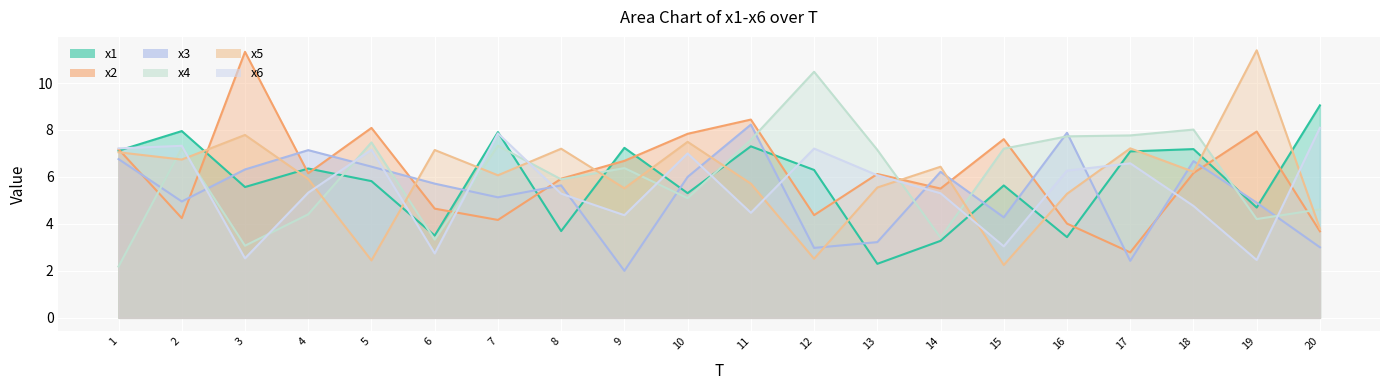

Reading right to left, transcribe all the data shown in this chart.

x1: 20=9.0	19=4.7	18=7.2	17=7.1	16=3.4	15=5.6	14=3.3	13=2.3	12=6.3	11=7.3	10=5.3	9=7.2	8=3.7	7=7.9	6=3.5	5=5.8	4=6.4	3=5.6	2=8.0	1=7.1
x2: 20=3.7	19=7.9	18=6.2	17=2.8	16=4.0	15=7.6	14=5.5	13=6.1	12=4.4	11=8.4	10=7.8	9=6.7	8=5.9	7=4.2	6=4.7	5=8.1	4=6.2	3=11.3	2=4.2	1=7.2
x3: 20=3.0	19=4.9	18=6.7	17=2.4	16=7.9	15=4.3	14=6.2	13=3.2	12=3.0	11=8.2	10=6.0	9=2.0	8=5.6	7=5.1	6=5.7	5=6.4	4=7.1	3=6.3	2=5.0	1=6.8
x4: 20=4.6	19=4.2	18=8.0	17=7.8	16=7.7	15=7.2	14=3.4	13=7.2	12=10.5	11=7.6	10=5.1	9=6.4	8=5.9	7=7.3	6=3.3	5=7.5	4=4.4	3=3.1	2=7.2	1=2.2
x5: 20=3.8	19=11.4	18=6.2	17=7.2	16=5.3	15=2.2	14=6.4	13=5.5	12=2.5	11=5.7	10=7.5	9=5.5	8=7.2	7=6.1	6=7.1	5=2.4	4=5.9	3=7.8	2=6.7	1=7.1
x6: 20=8.1	19=2.5	18=4.8	17=6.6	16=6.3	15=3.0	14=5.3	13=6.1	12=7.2	11=4.5	10=7.0	9=4.4	8=5.3	7=7.9	6=2.7	5=7.2	4=5.3	3=2.5	2=7.3	1=7.2